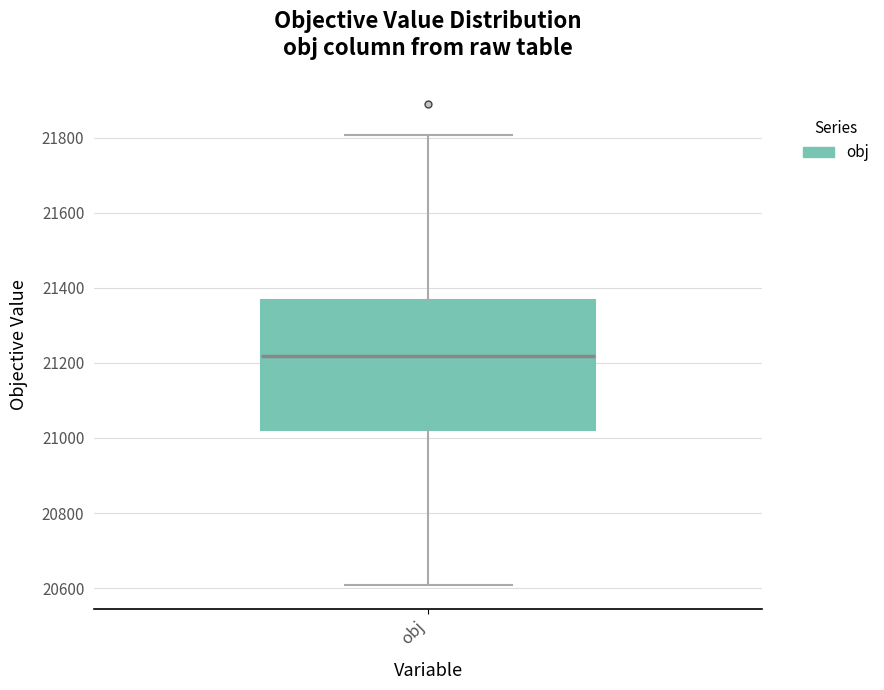

Read this box plot against the y-axis: the position of the median line, the range covered by the box, and the ends of both whiskers. The values are not printed on the chart, so give them approximately, as read against the axis.

median 21220, box 21020 to 21360, whiskers 20600 to 21800